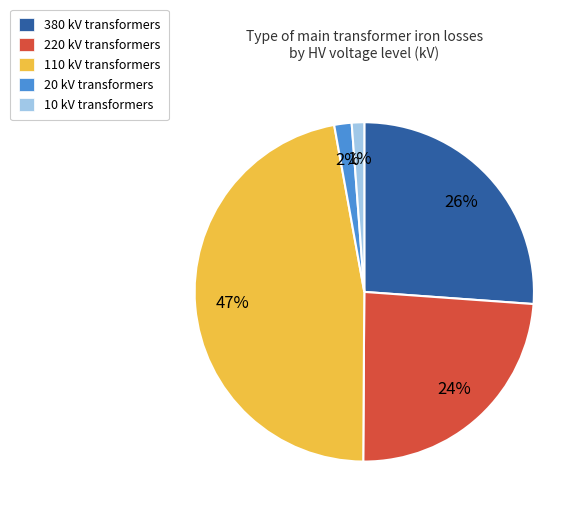

To the nearest percent, what is the difference between the 220 kV transformers and 380 kV transformers slice percentages?

2%